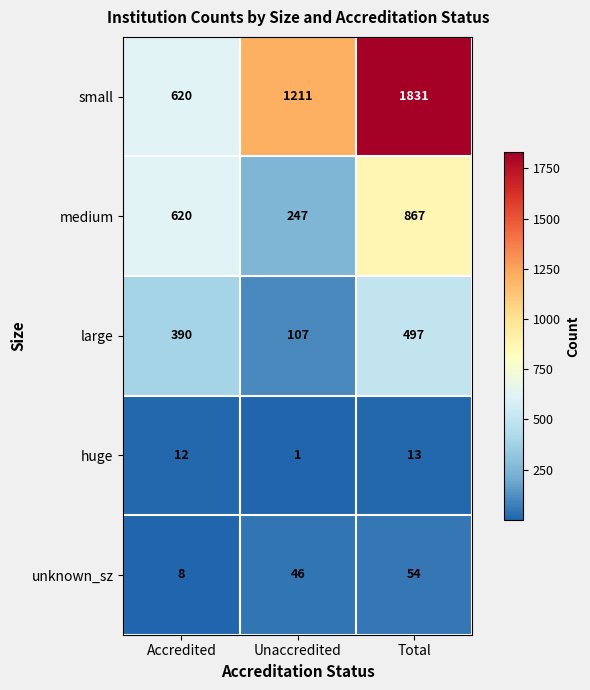

Rank the series at Unaccredited from highest to lowest value.

small, medium, large, unknown_sz, huge